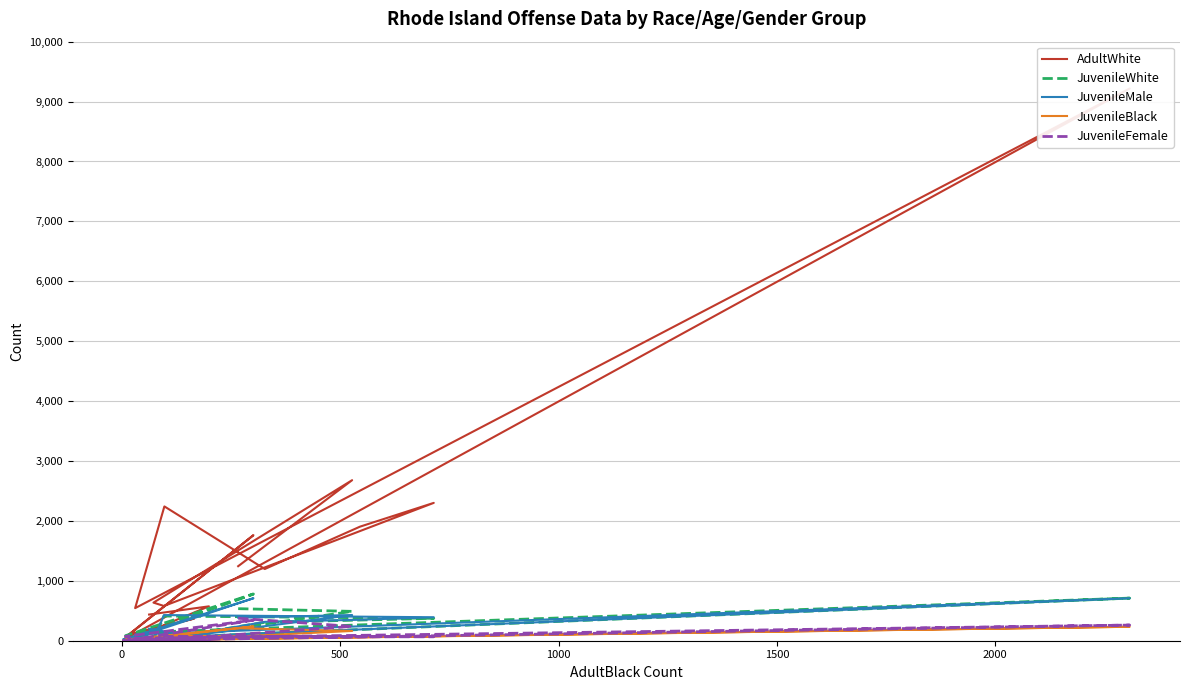

Reading left to right, extract all data points from this chart.

AdultWhite: 1244	2680	636	580	2301	1904	1197	2242	544	9218	13	109	119	369	122	89	1762	56	63	574	437
JuvenileWhite: 535	490	7	412	374	345	307	33	134	711	26	8	7	27	19	13	780	84	26	20	173
JuvenileMale: 385	429	5	428	392	350	315	25	104	709	28	4	5	40	25	8	709	32	50	22	201
JuvenileBlack: 209	163	3	80	76	64	59	0	4	233	5	0	2	12	5	1	238	18	21	4	43
JuvenileFemale: 375	239	5	72	67	66	57	8	40	261	3	4	4	1	1	6	344	73	0	3	19